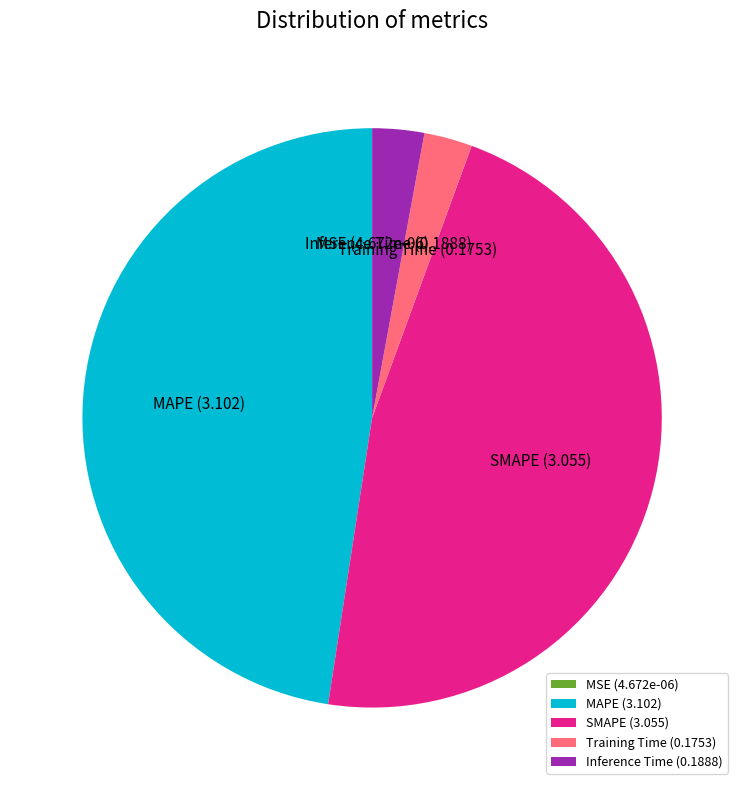

Combined, do Inference Time and Training Time account for over 50%?

No